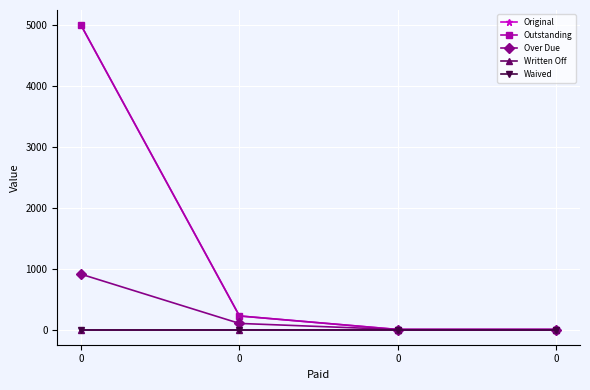

Is this an area chart (filled region under the line)?

No